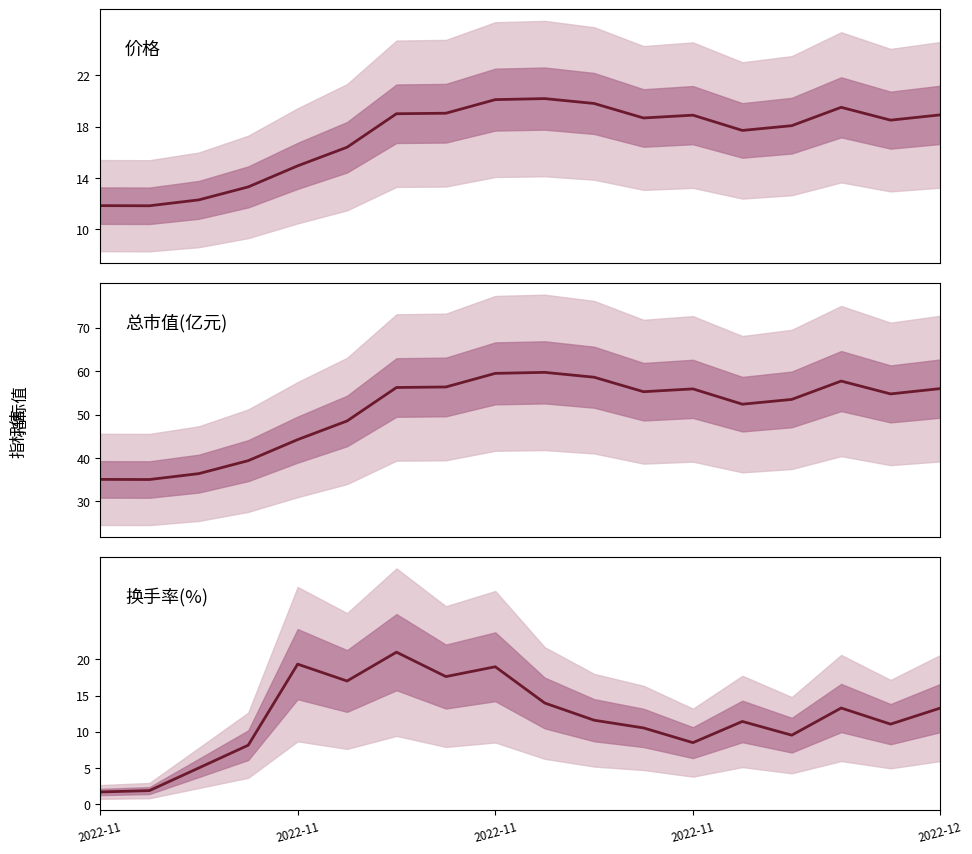

The 换手率 series shows 19.0 at 2022-11. True or false?

True